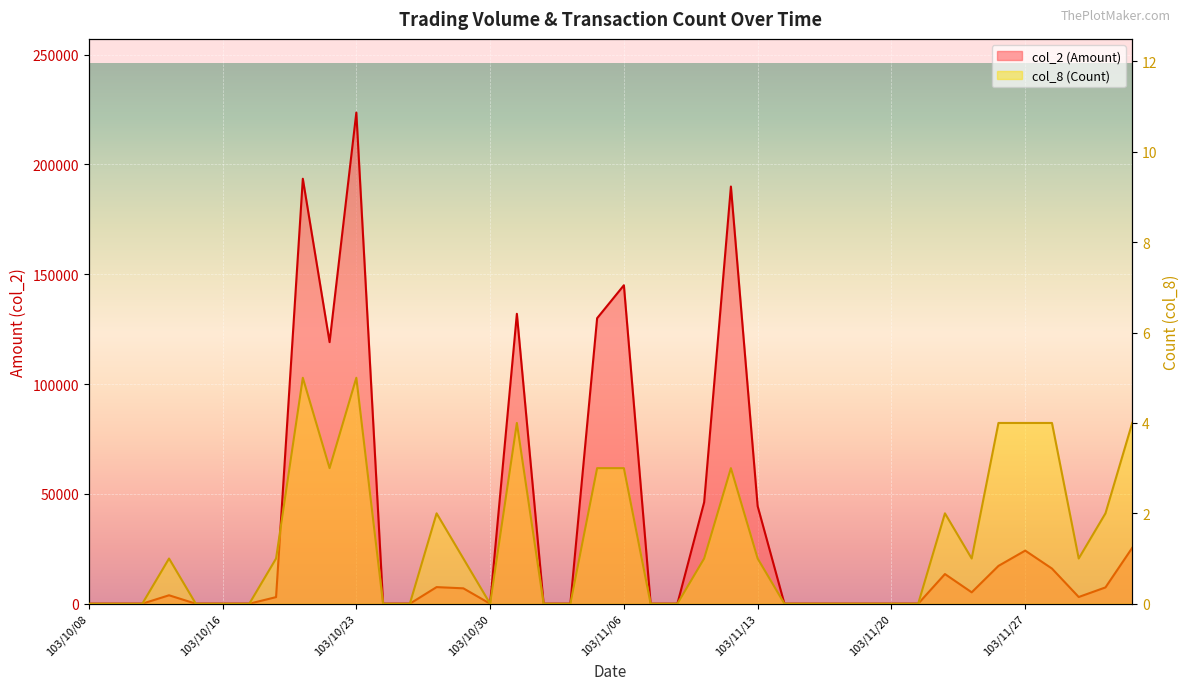

Is it true that col_8 (Count) equals 0 at 103/10/09?

True